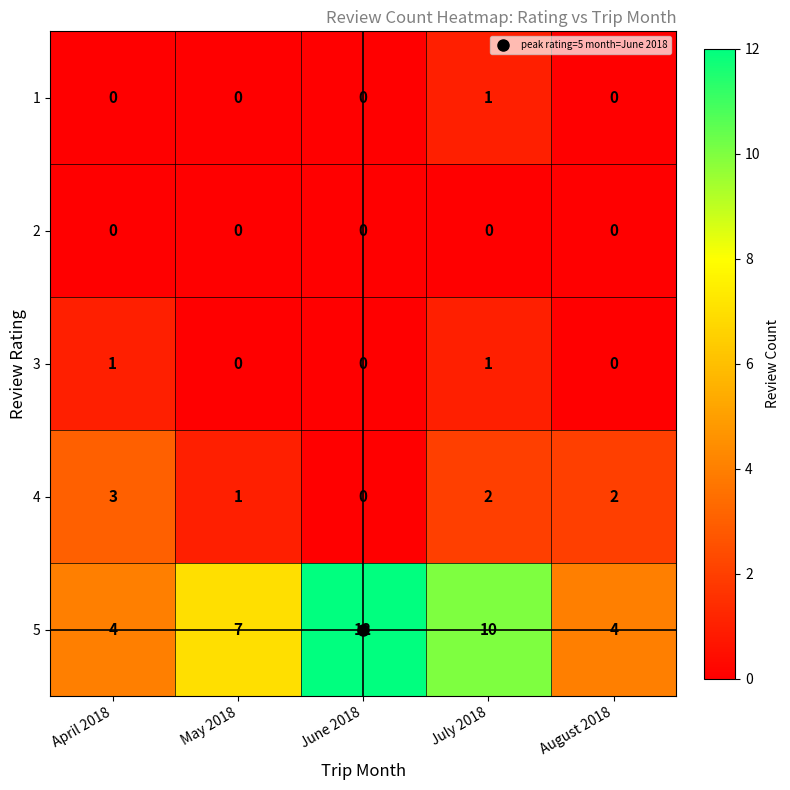

What is the difference between the 5 values at July 2018 and August 2018?

6